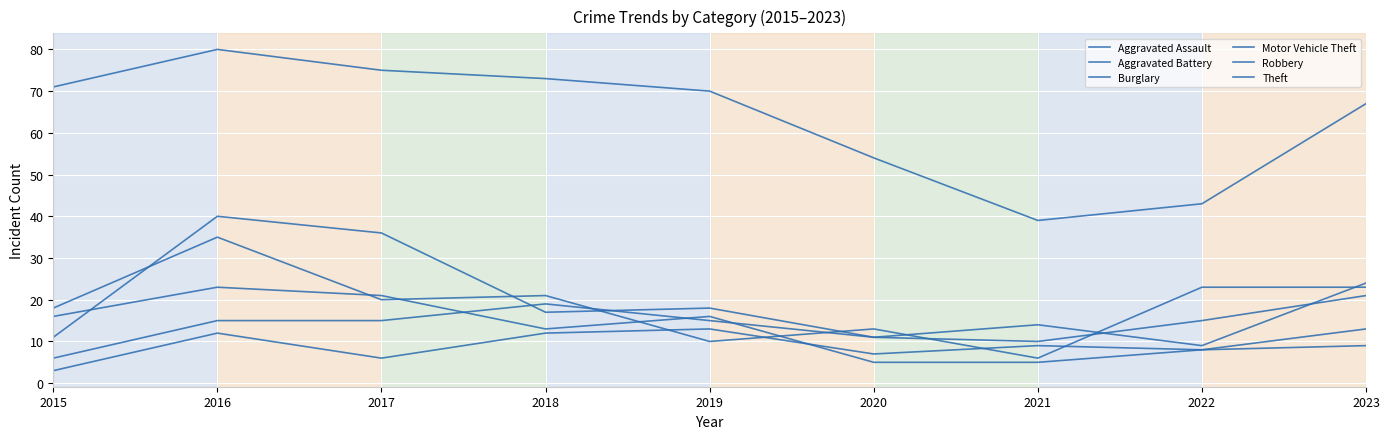

The value of Theft at 2020 is 54. True or false?

True